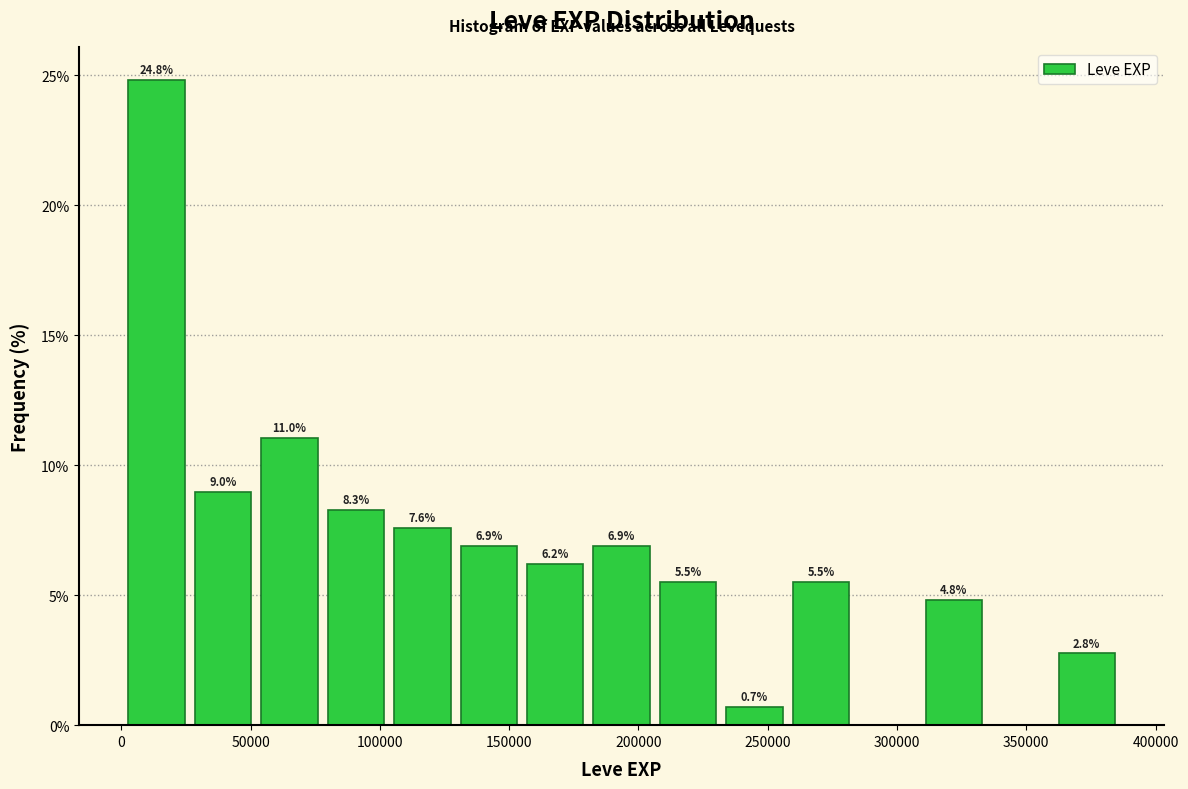

Which range on the x-axis has the tallest bar?

0 to 25000